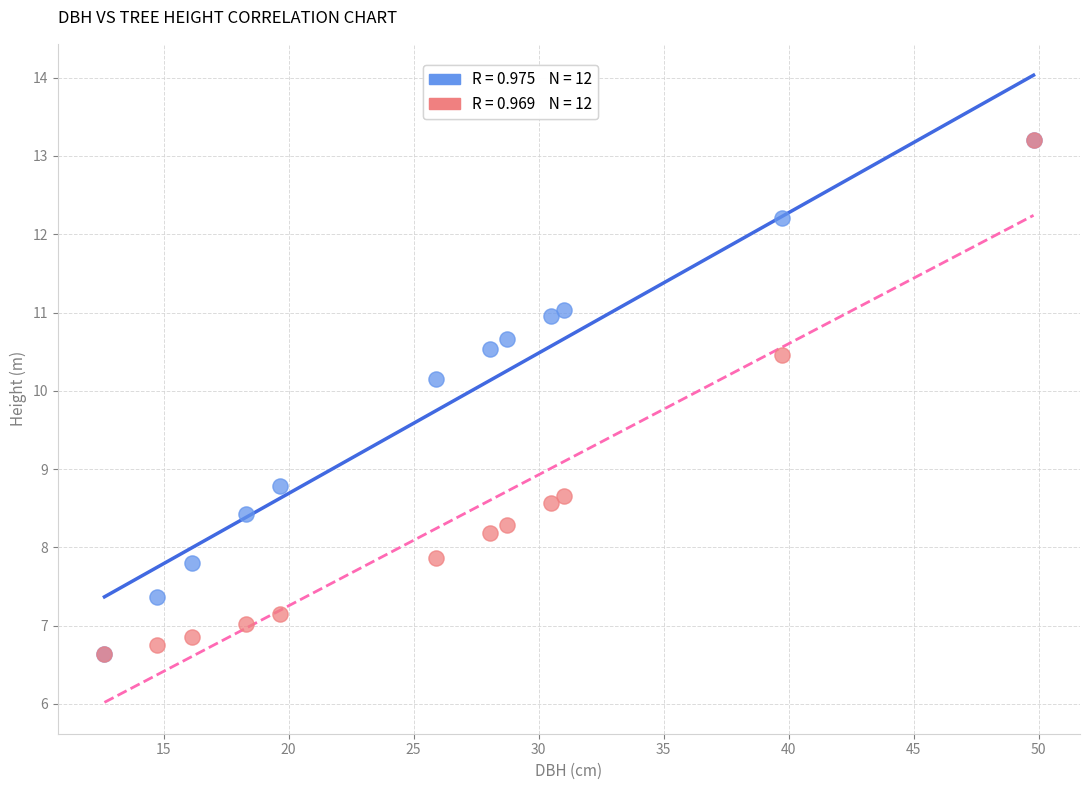

Across all series, what Y value is closest to 9?

8.8